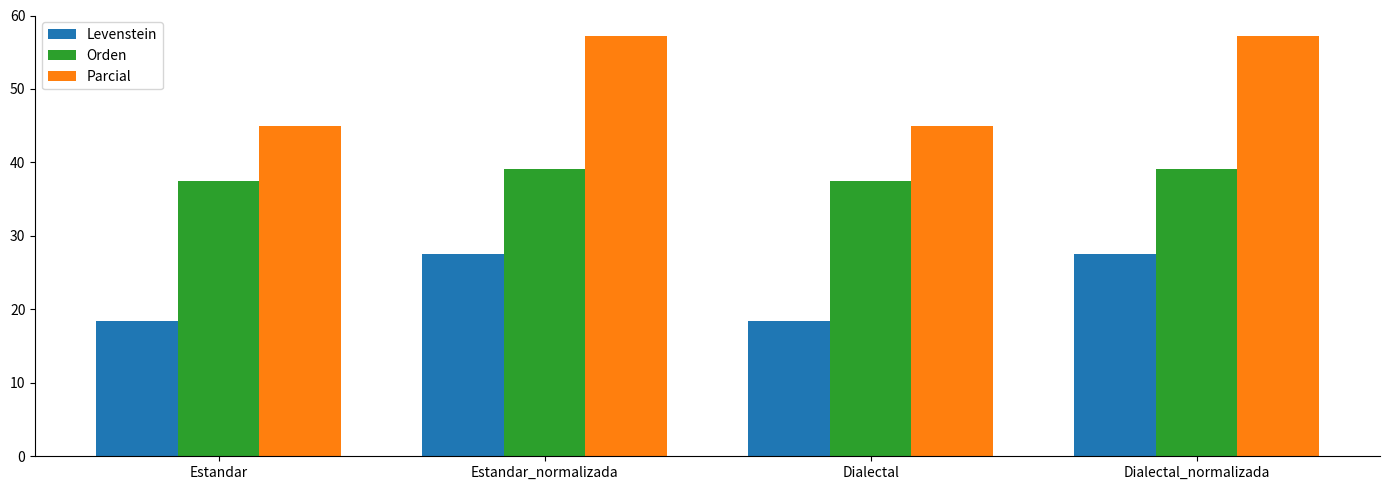

What is the total value across all series at Dialectal_normalizada?

123.9